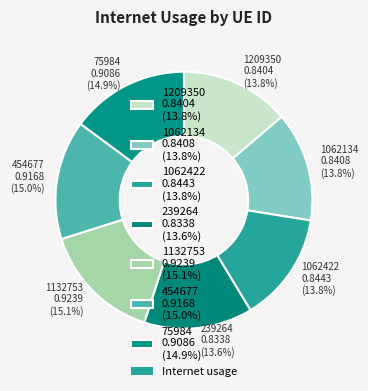

True or false: 1209350 accounts for 14% of the total.

True